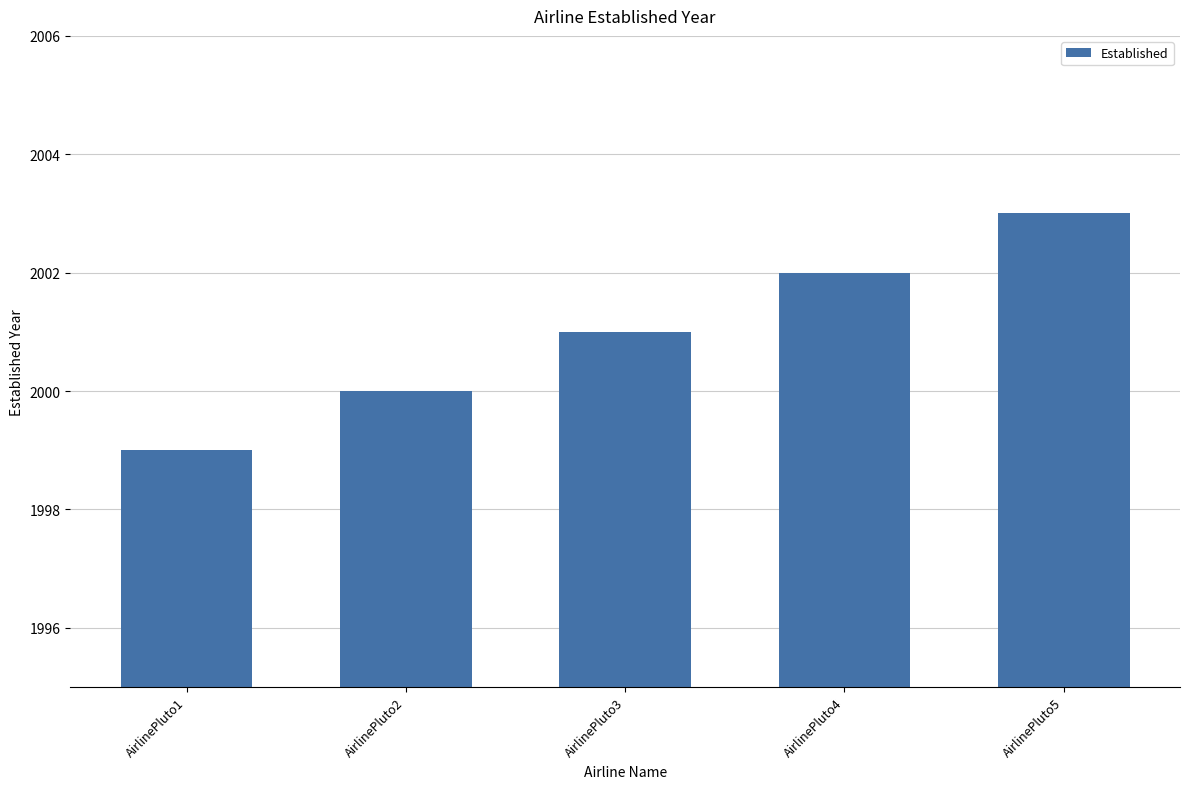

How many categories are shown in the chart?

5